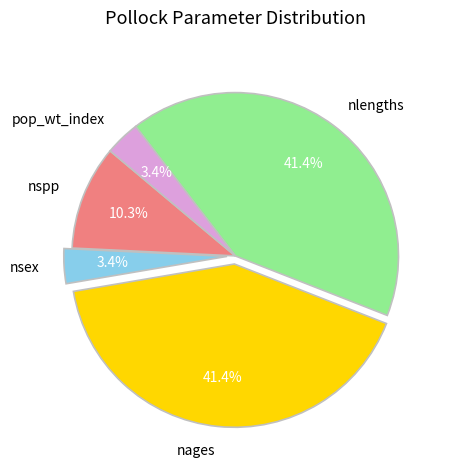

Which has a higher value, nlengths or nsex?

nlengths